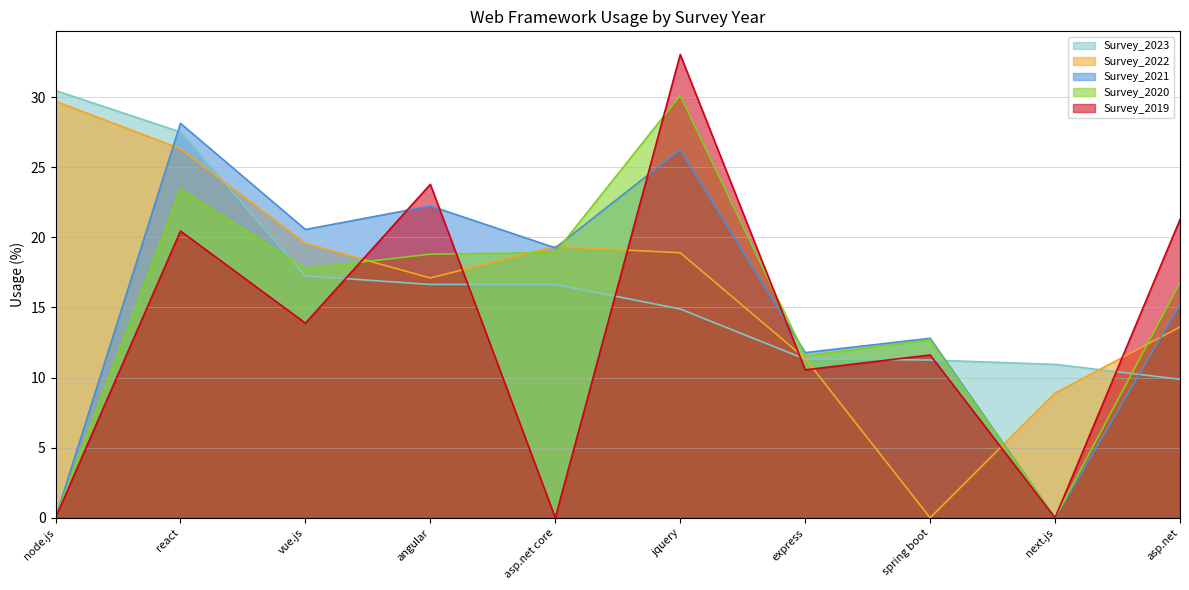

Between next.js and node.js, which is larger?

node.js